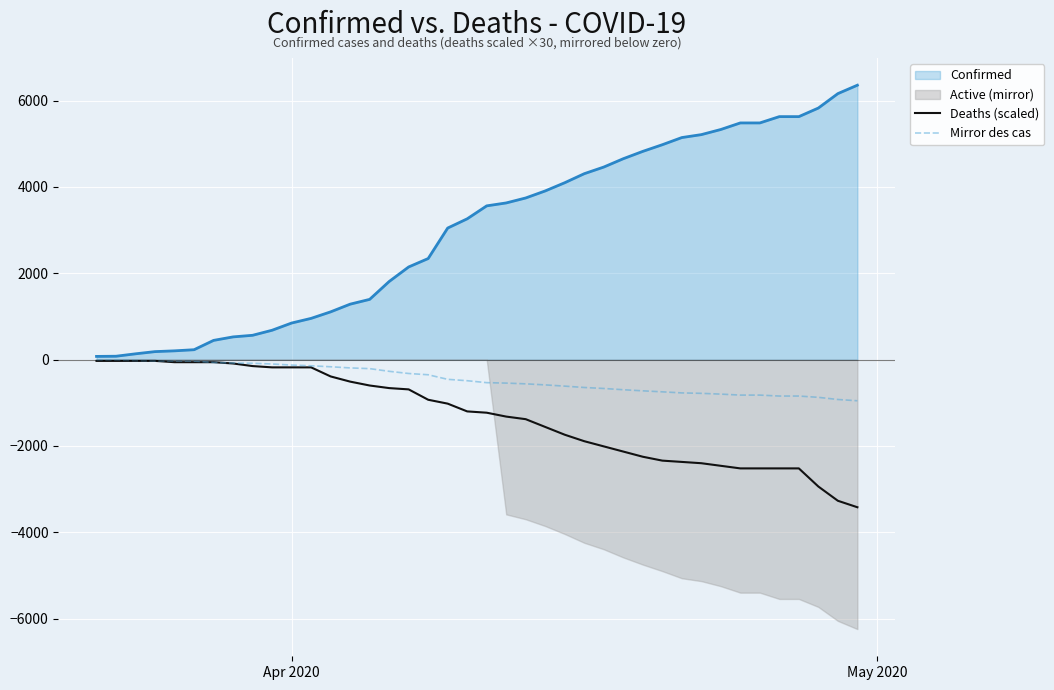

How many data points in Deaths (scaled) are above -1200?

19